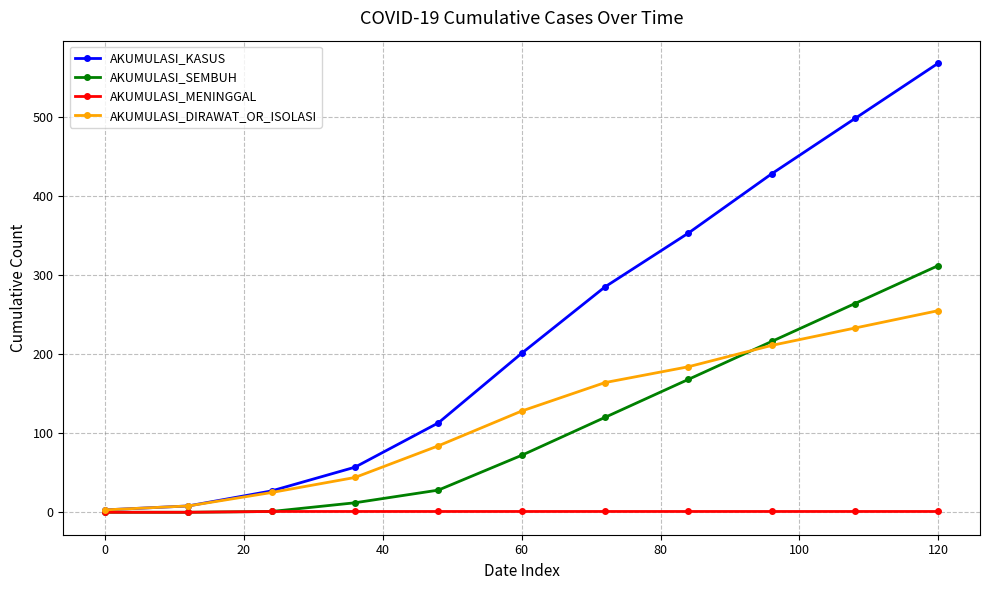

What is the greatest value displayed?

568